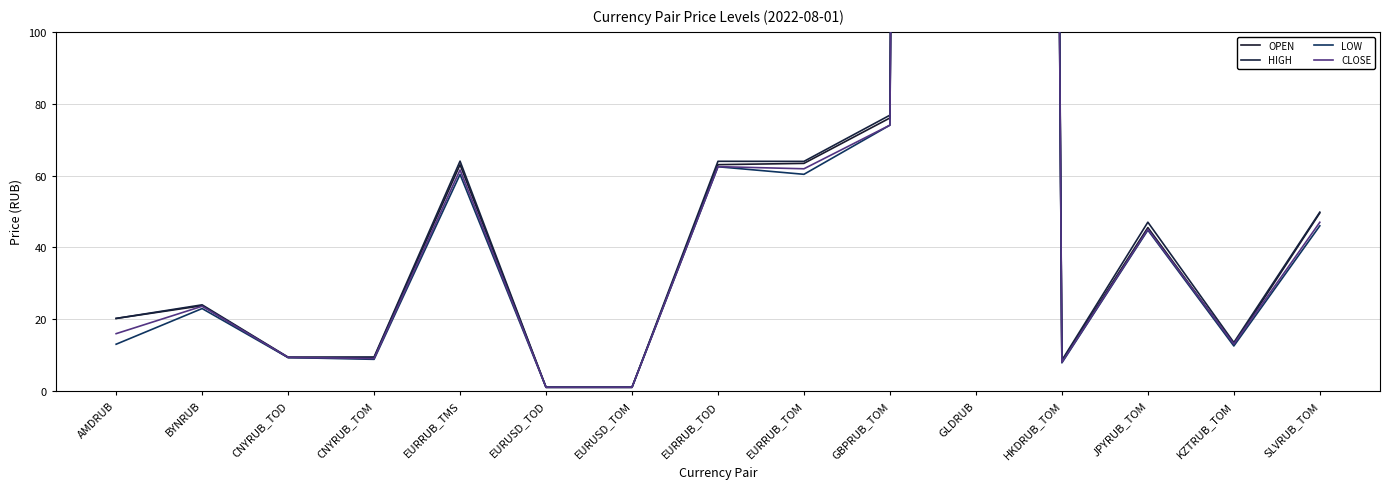

What is the label of the 4th point from the right?

HKDRUB_TOM